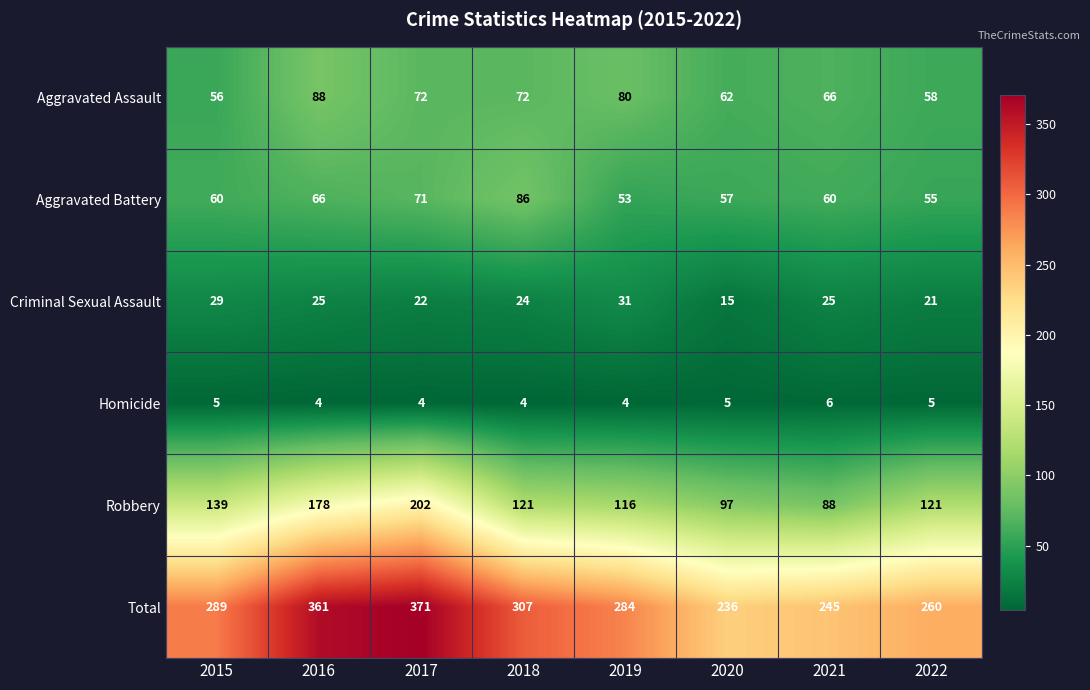

What is the difference between the maximum and minimum values in the Aggravated Assault series?

32